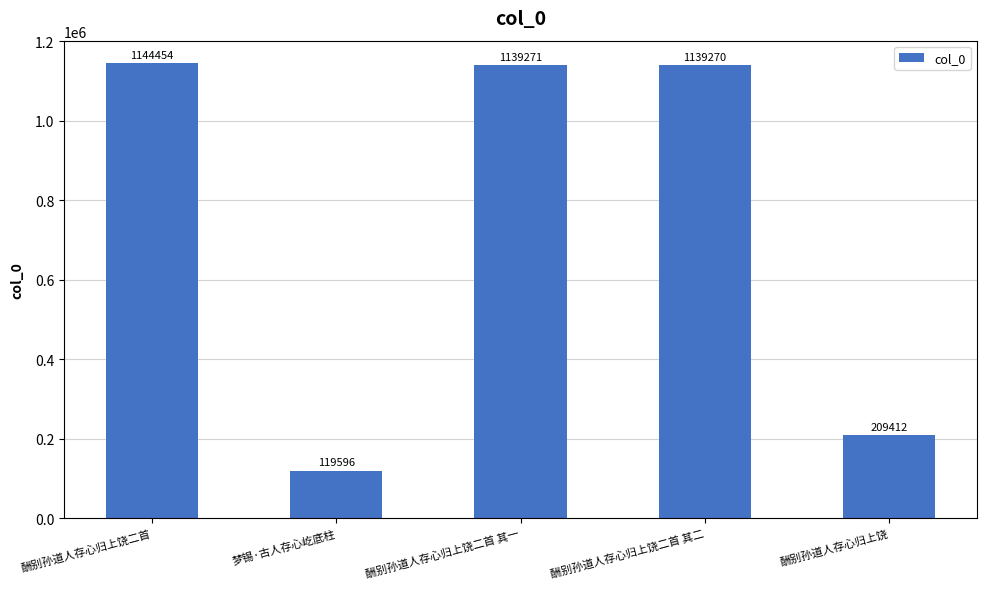

What is the change in value from 酬别孙道人存心归上饶二首 to 酬别孙道人存心归上饶?

-935042